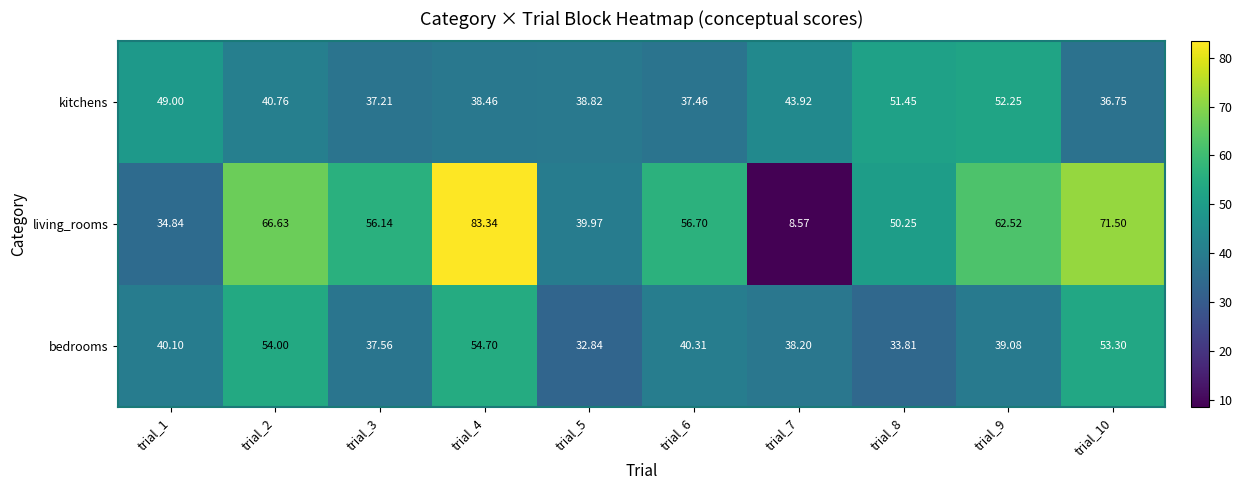

Which series has the largest range (max minus min)?

living_rooms